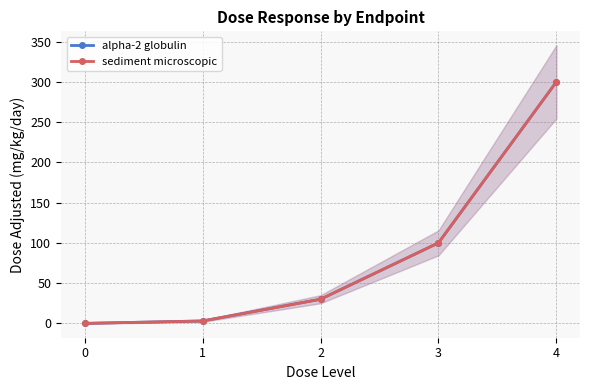

At 0, list the series in order from smallest to largest.

alpha-2 globulin, sediment microscopic